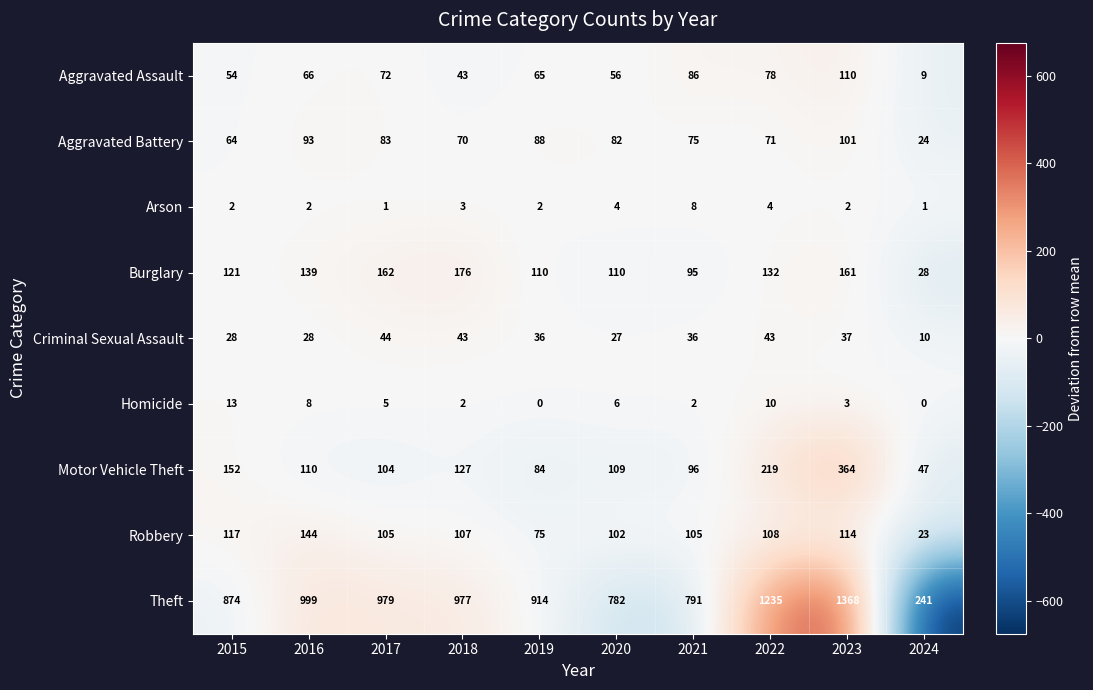

Is it true that Robbery equals 154 at 2017?

False